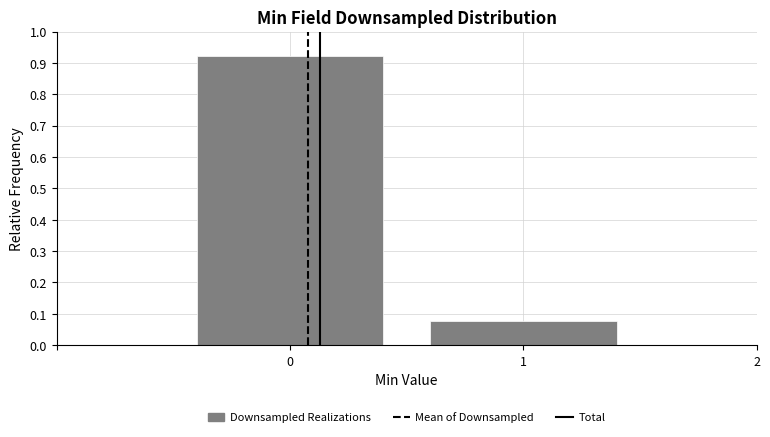

How tall is the bar that spans 0.5 to 1.5 on the x-axis? The values are not printed on the chart, so give them approximately, as read against the axis.

0.08